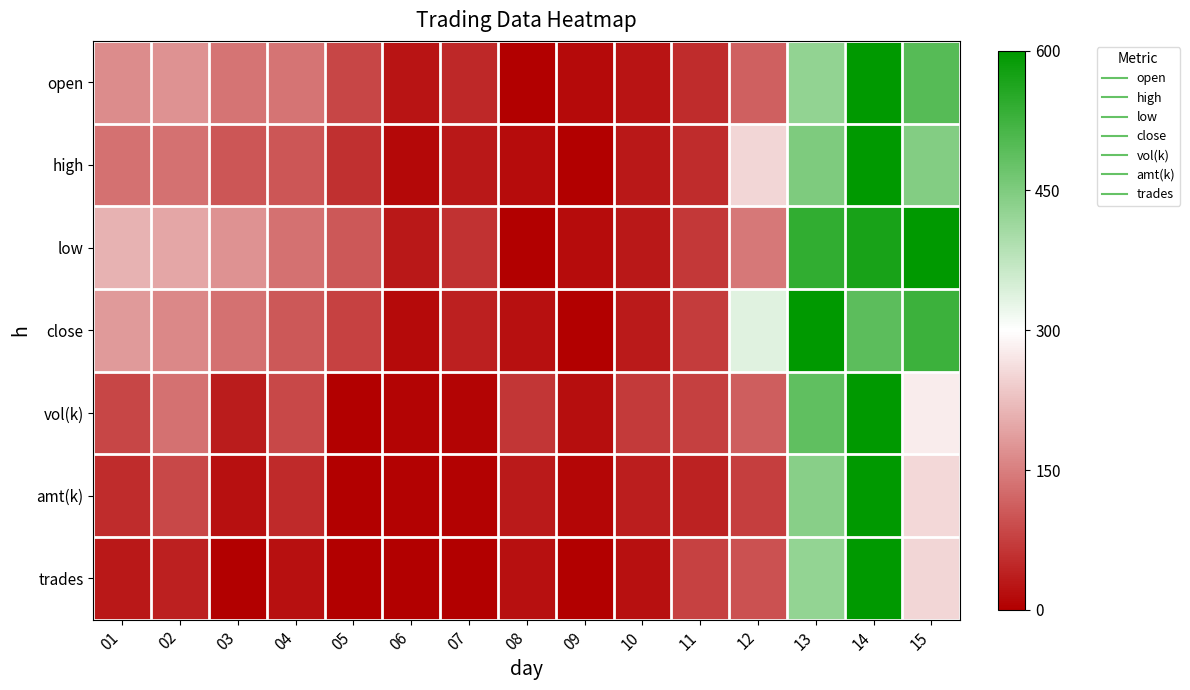

Which series has the largest total across all categories?

low